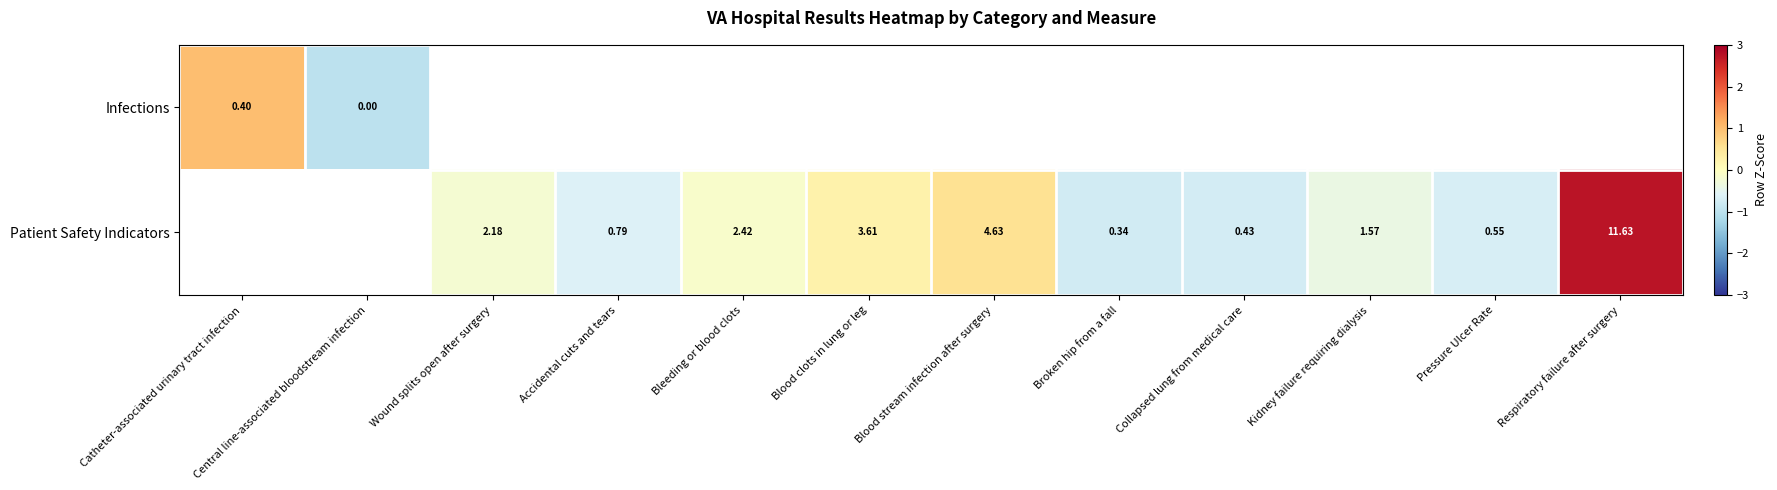

Which has a higher value, Broken hip from a fall or Kidney failure requiring dialysis?

Kidney failure requiring dialysis